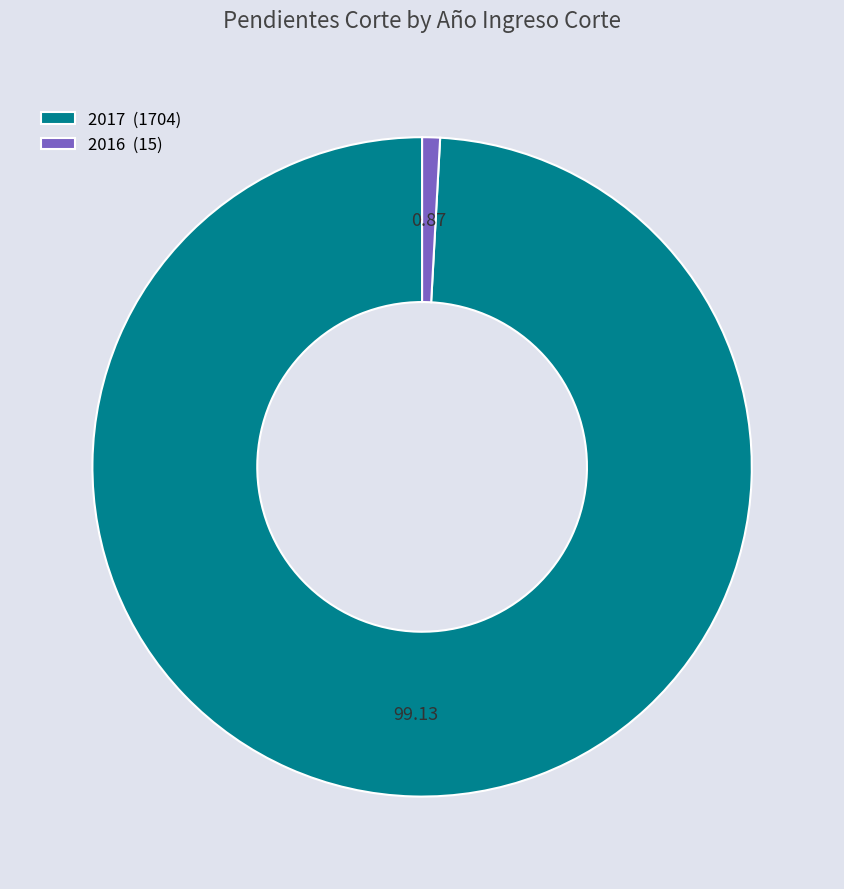

How many segments does this pie chart have?

2